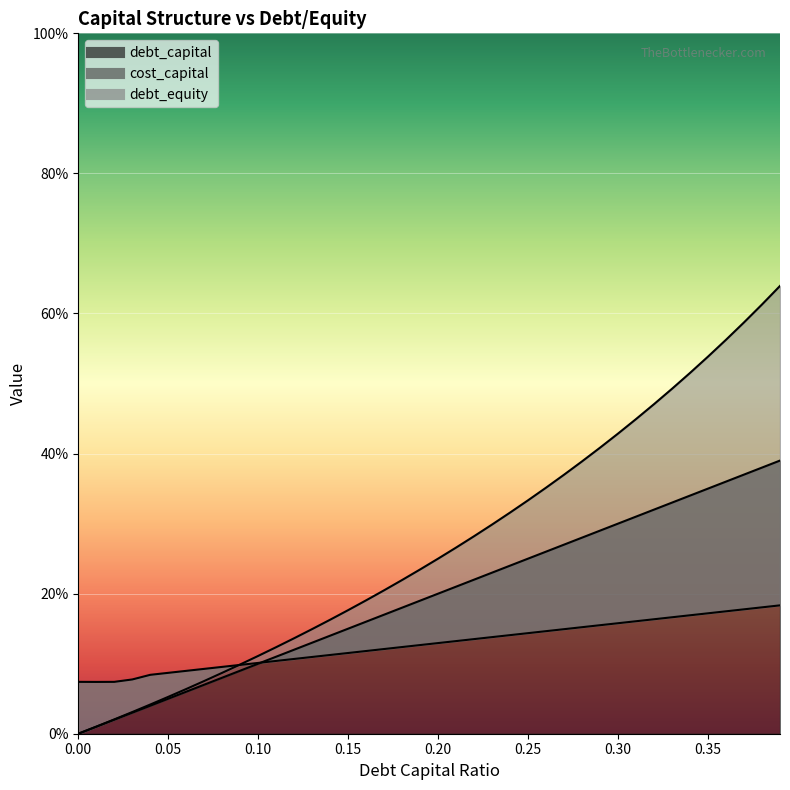

Which category has the highest value across all series?

0.39